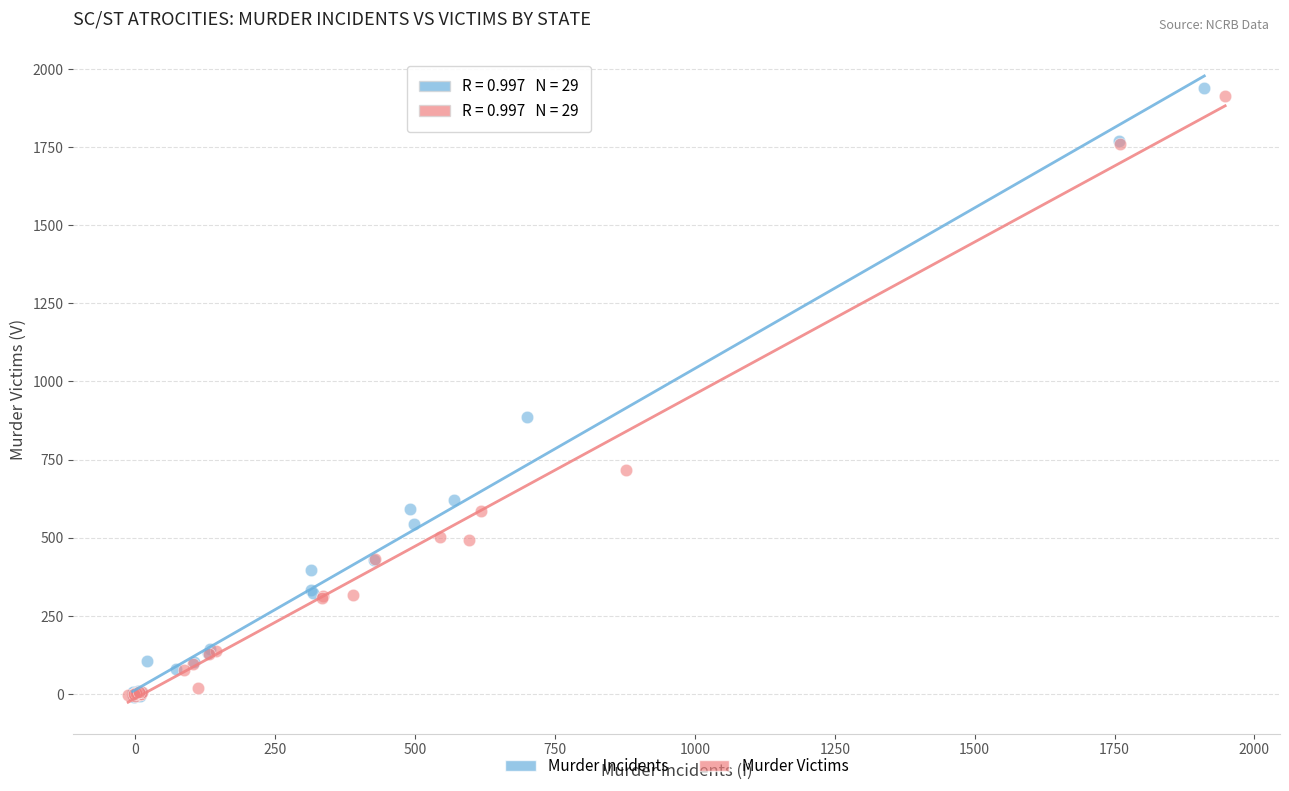

Which series has the widest spread of Y values?

Murder Incidents